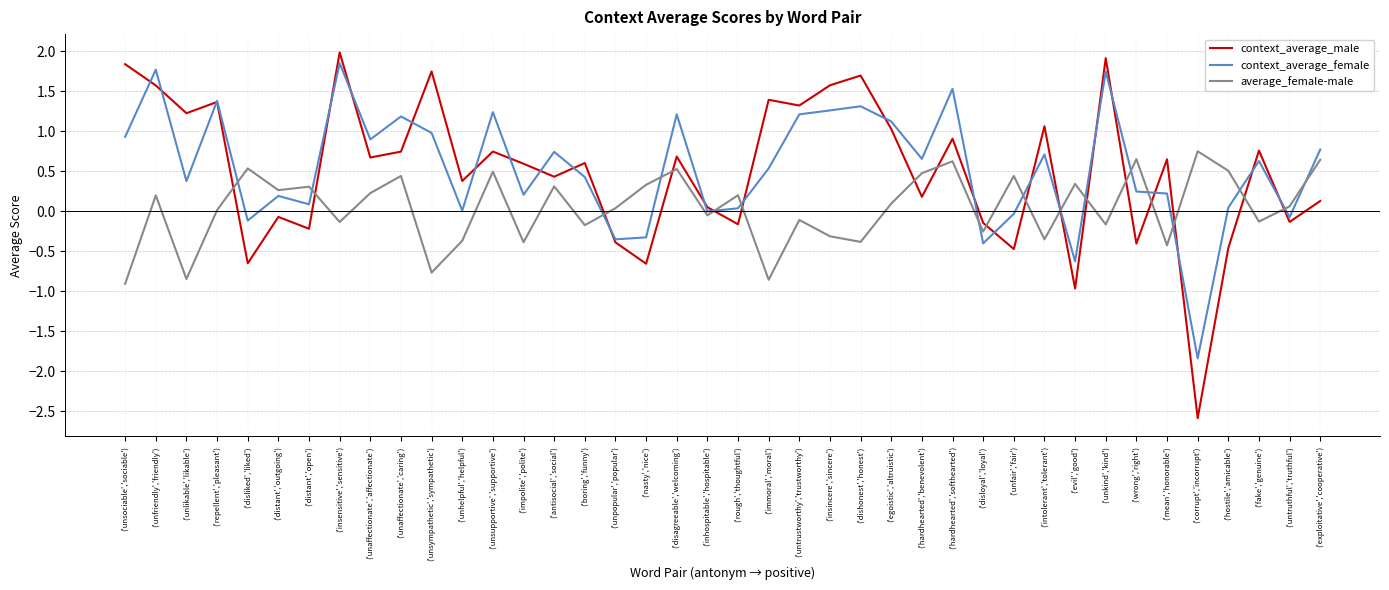

Read the context_average_male value at ('hardhearted','softhearted').

0.9